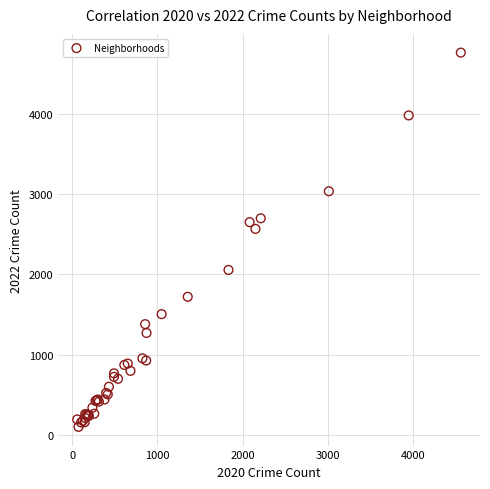

What Y value in the scatter plot is closest to 2431?

2566